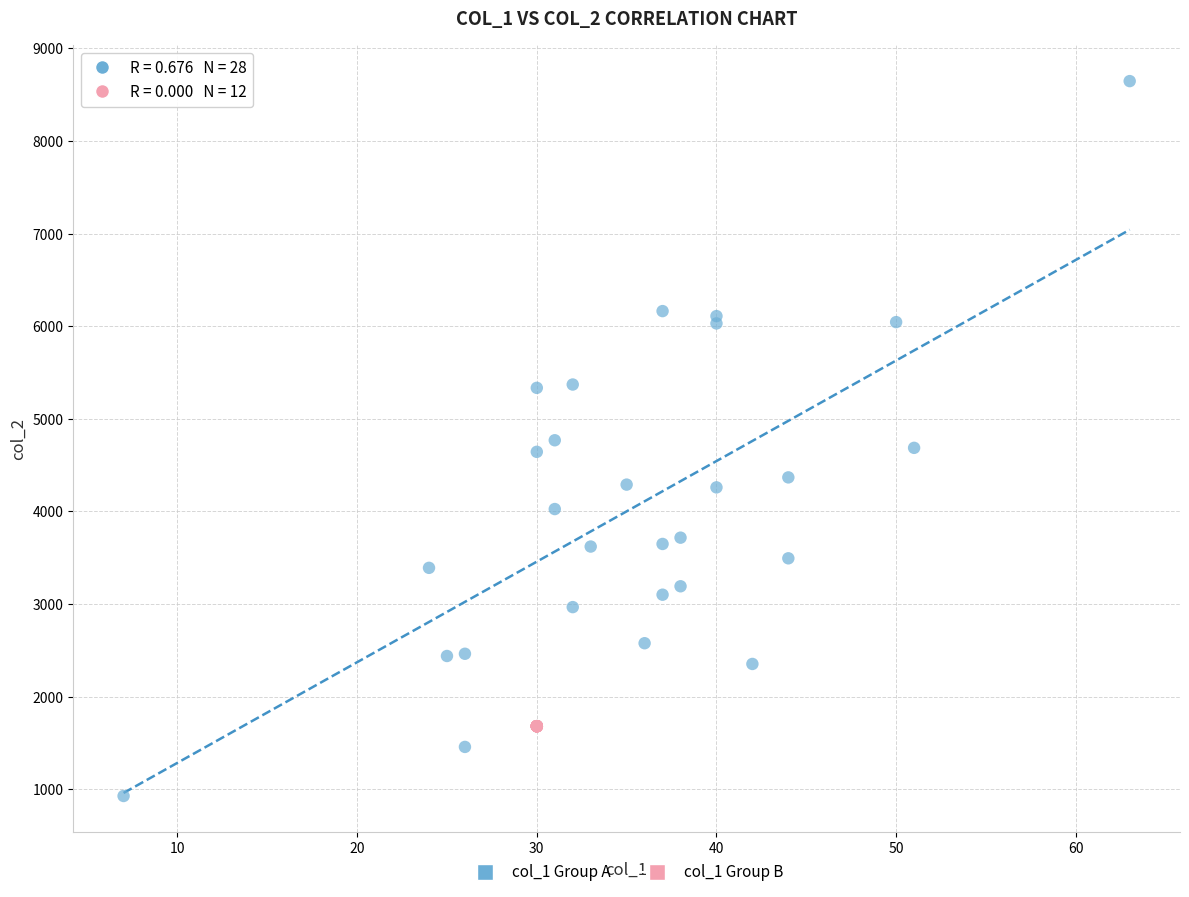

Which series reaches the minimum Y coordinate?

col_1 Group A